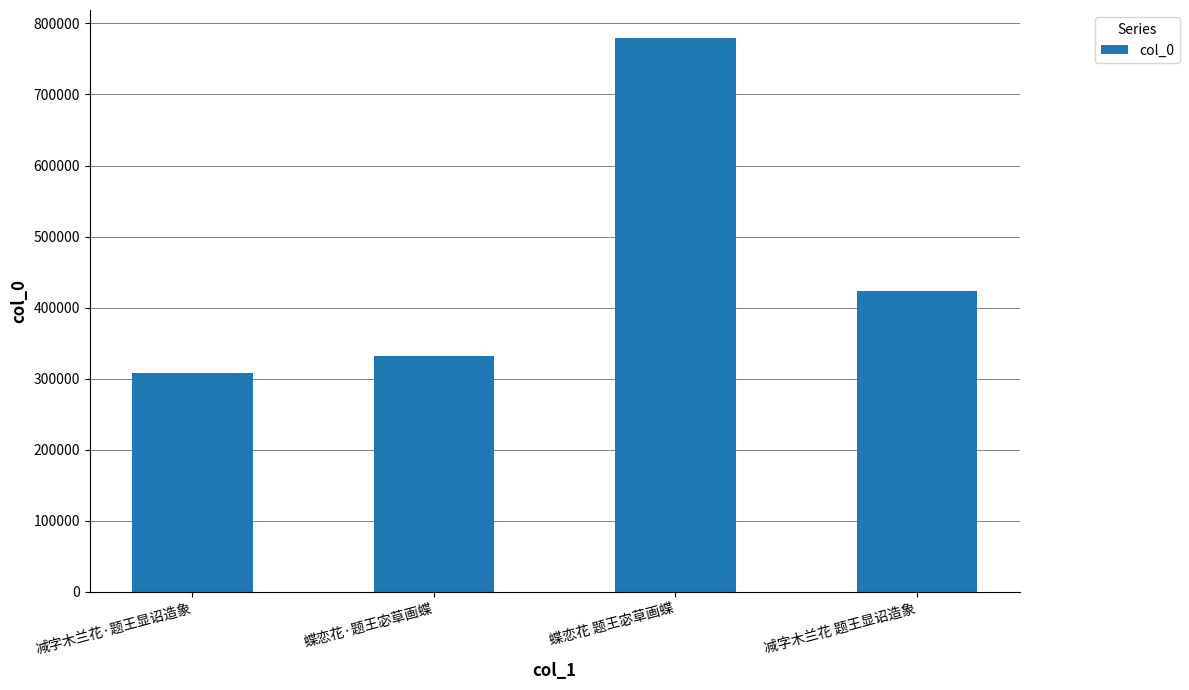

List the labels in order of value, largest first.

蝶恋花 题王宓草画蝶, 减字木兰花 题王显诏造象, 蝶恋花·题王宓草画蝶, 减字木兰花·题王显诏造象